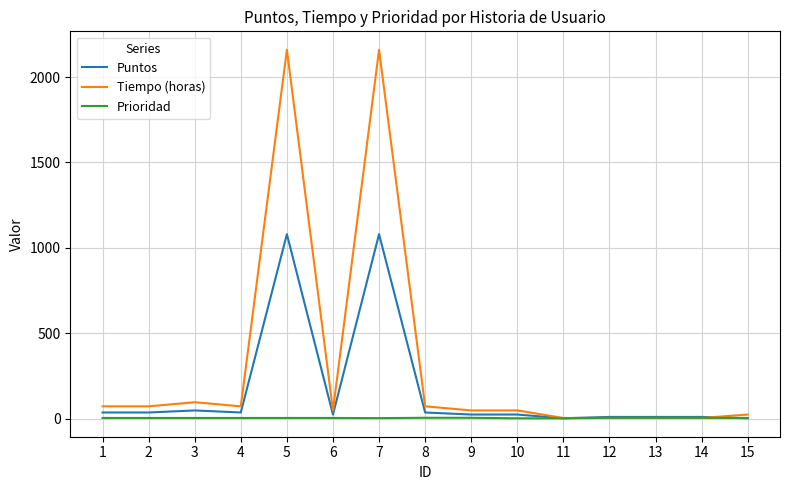

List the series in order of their peak value, highest first.

Tiempo (horas), Puntos, Prioridad